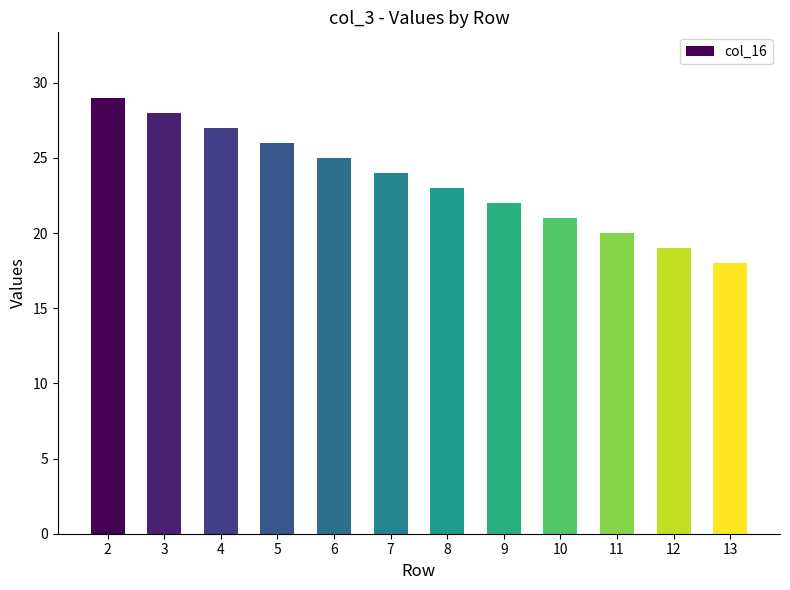

Where is the data nearest to the value 23?

8